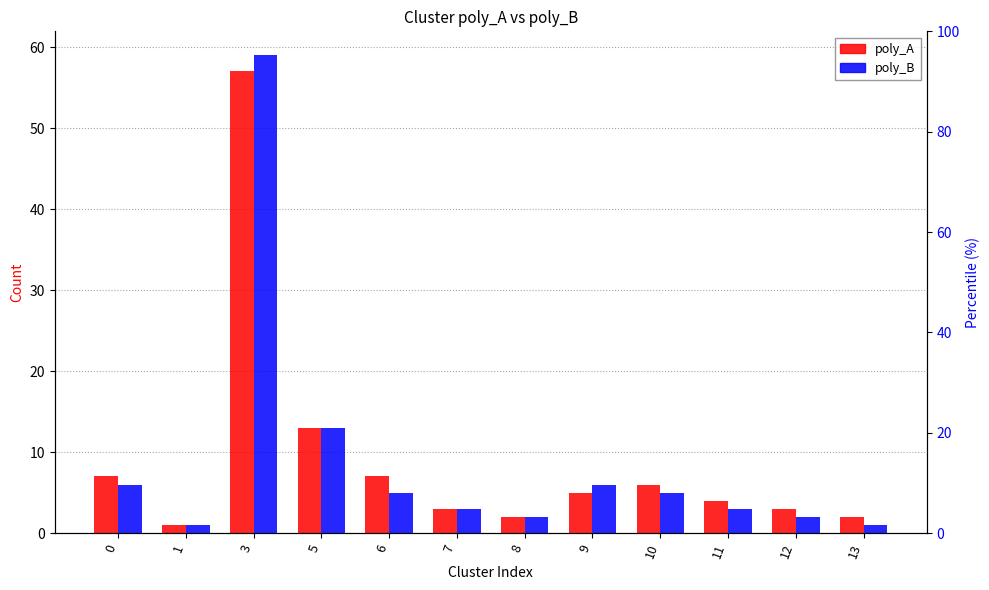

The value of poly_A at 6 is 7. True or false?

True